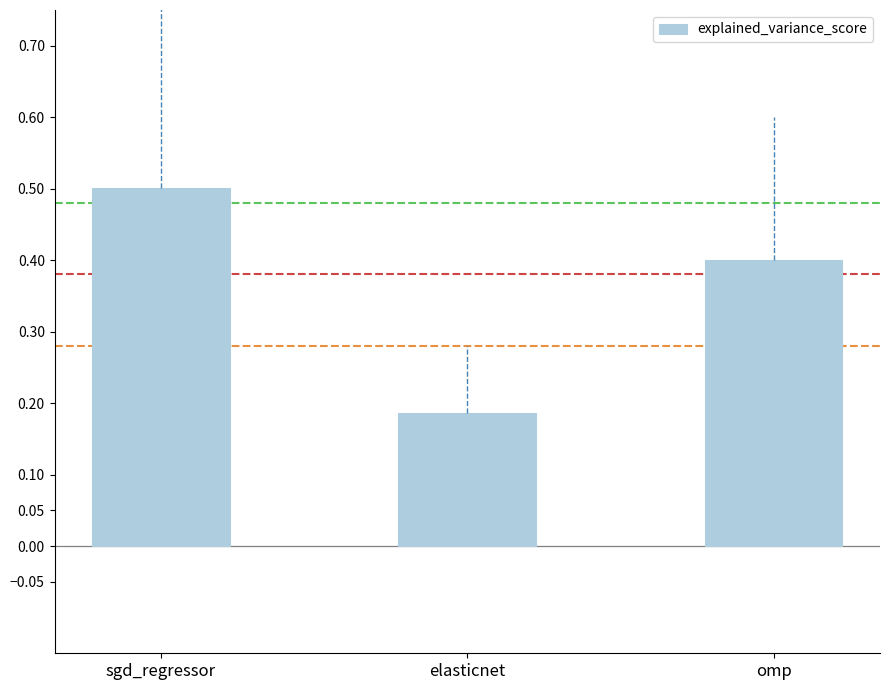

Which has a higher value, elasticnet or sgd_regressor?

sgd_regressor